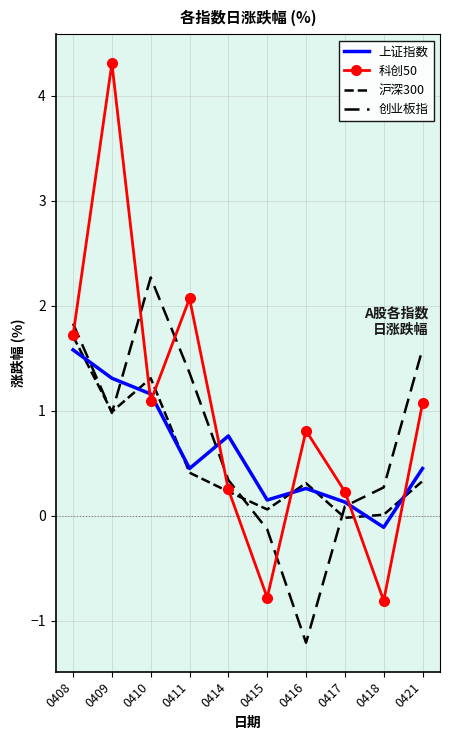

Where do 创业板指 and 上证指数 first cross each other?

0408 and 0409